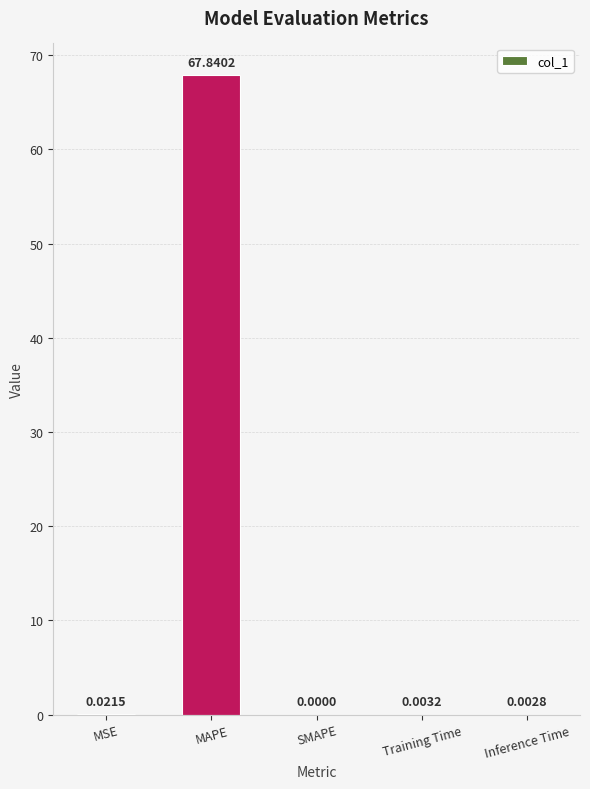

Where is the data nearest to the value 33?

MSE